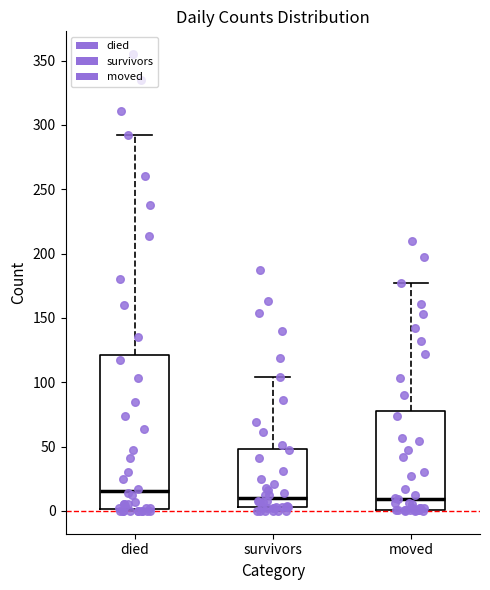

Which box has the highest median line?

died